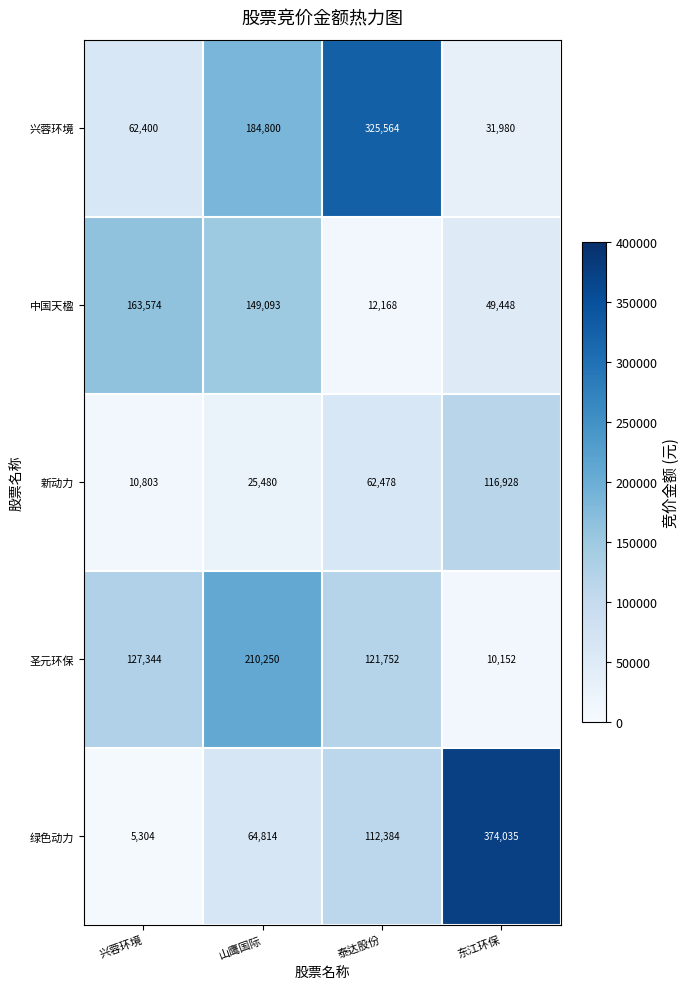

What is the maximum value for 圣元环保?

210250